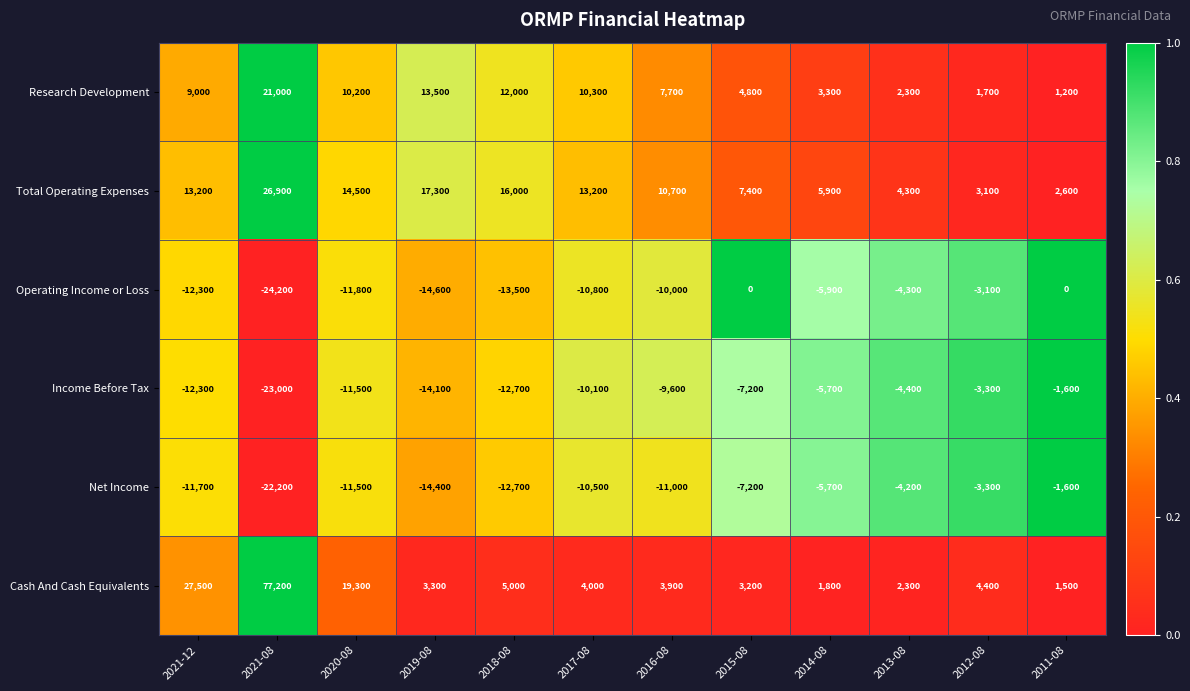

What is the difference between the highest and lowest values at 2018-08?

29500